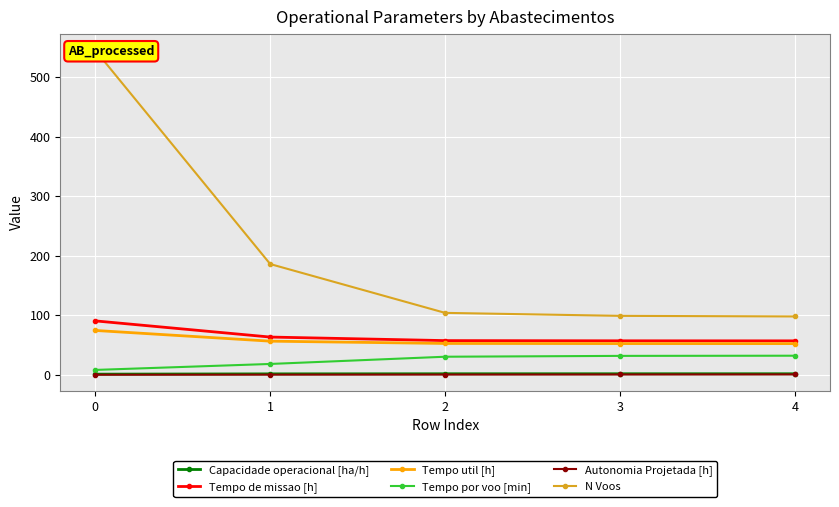

What is the lowest value of the Tempo por voo [min] series?

8.2